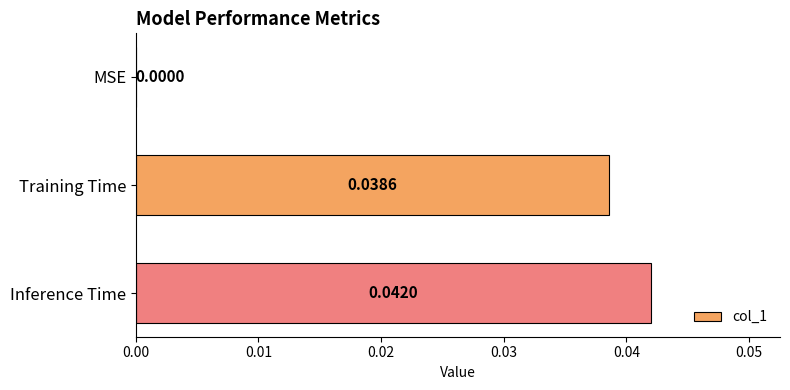

Which has a higher value, Training Time or MSE?

Training Time